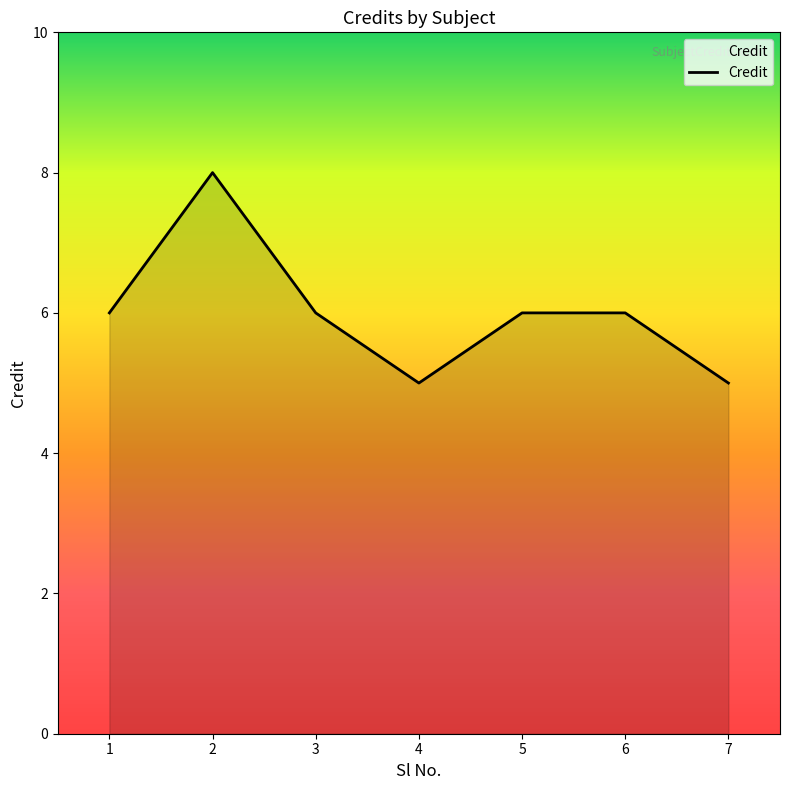

Is it true that the value at 7 is 2?

False